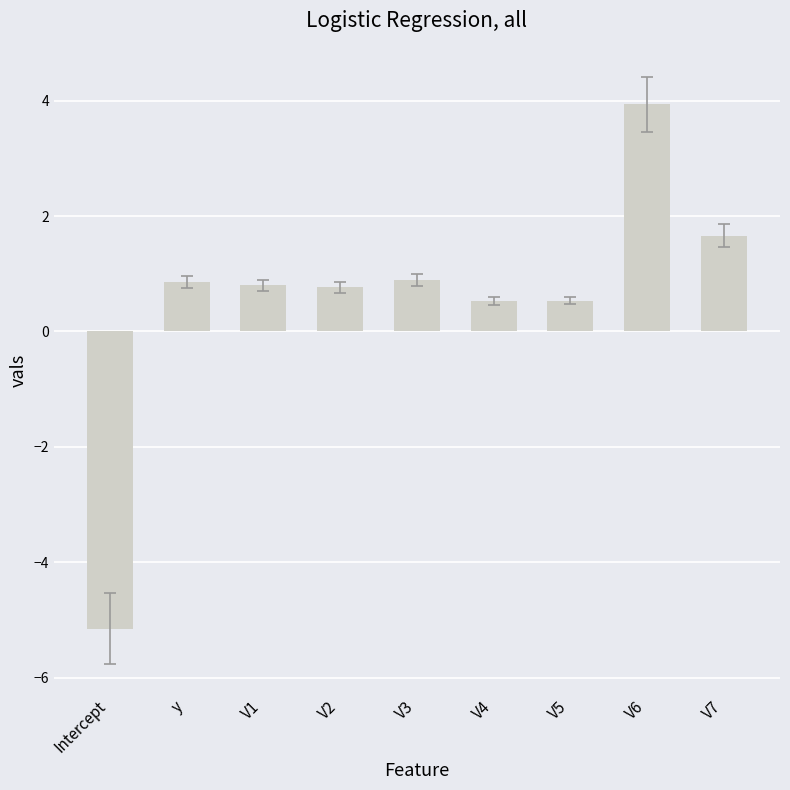

What is the change in value from V6 to V7?

-2.3